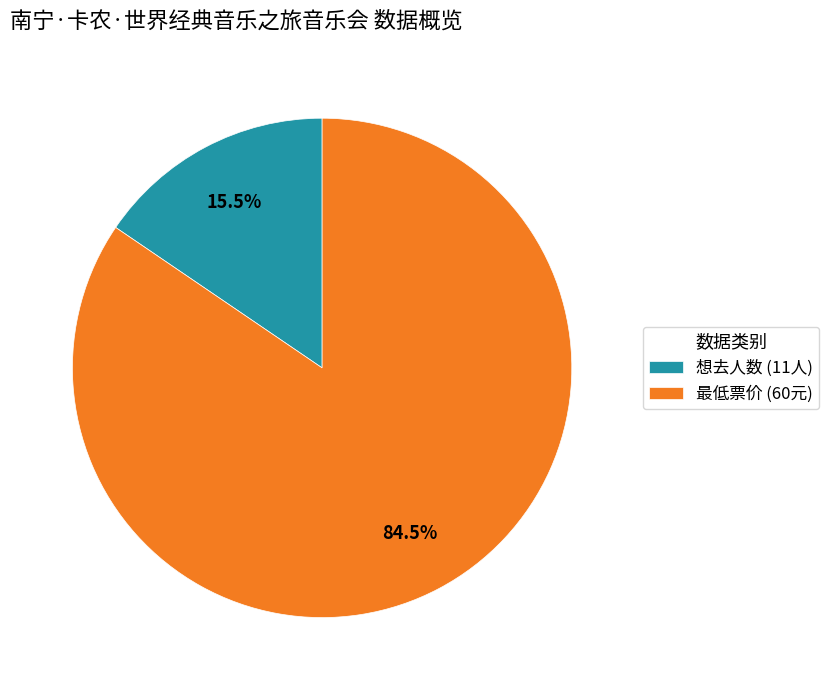

What is the ratio of the value at 最低票价 (60元) to the value at 想去人数 (11人)?

5.5